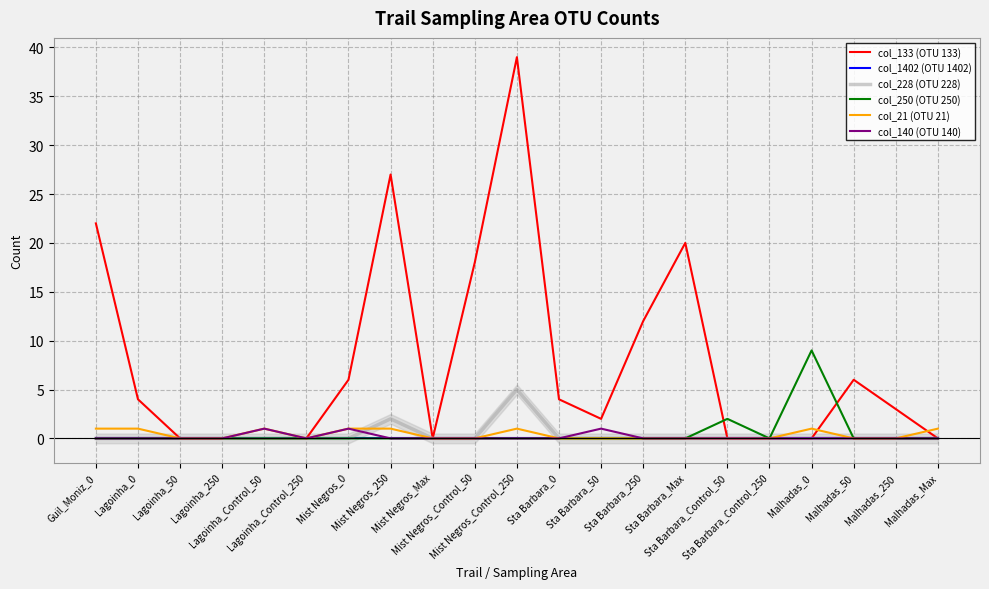

At which category is the sum across all series the highest?

Mist Negros_Control_250